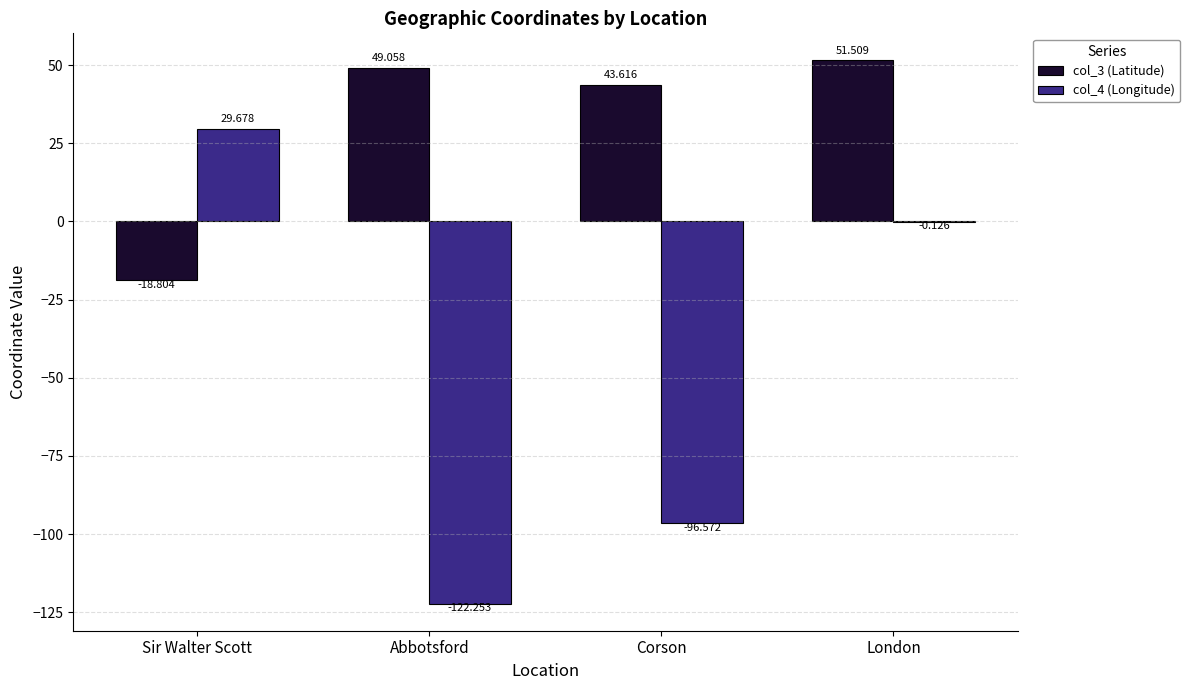

What are all the series names shown in the legend?

col_3 (Latitude), col_4 (Longitude)